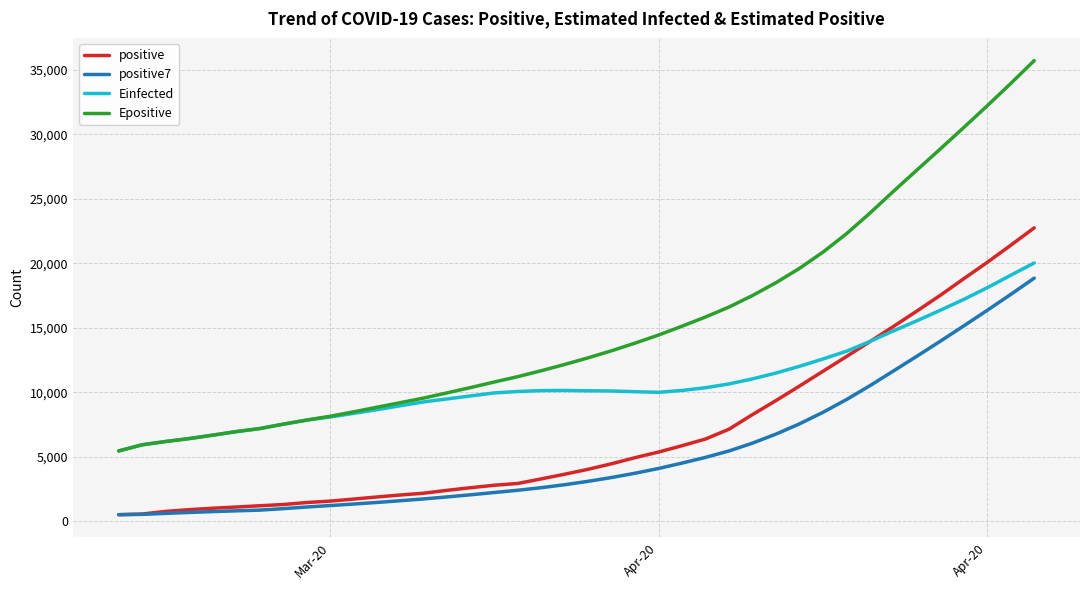

Which series has the largest range (max minus min)?

Epositive